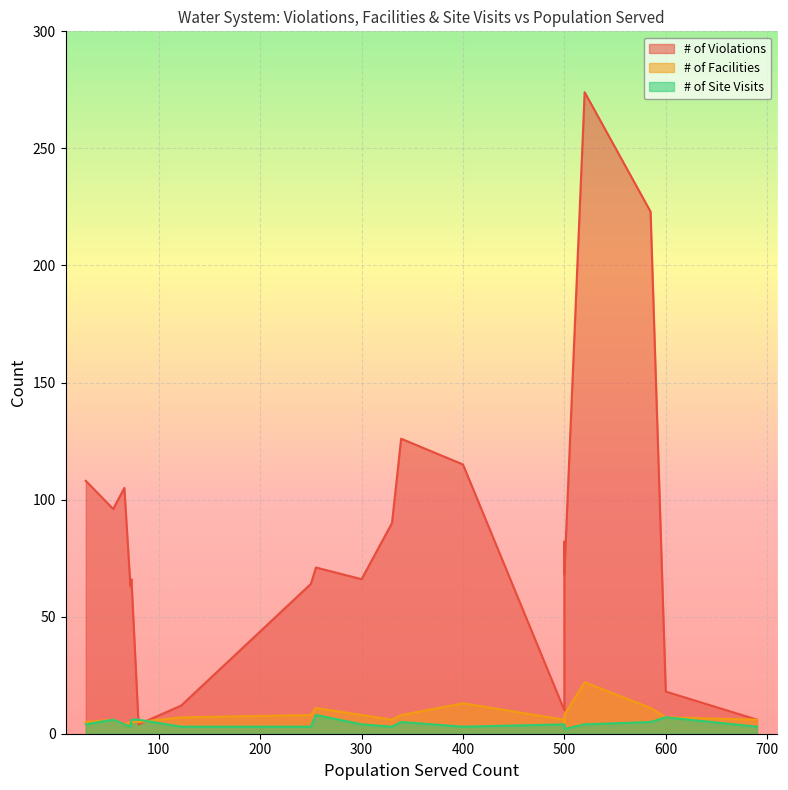

Which series has the largest total across all categories?

# of Violations